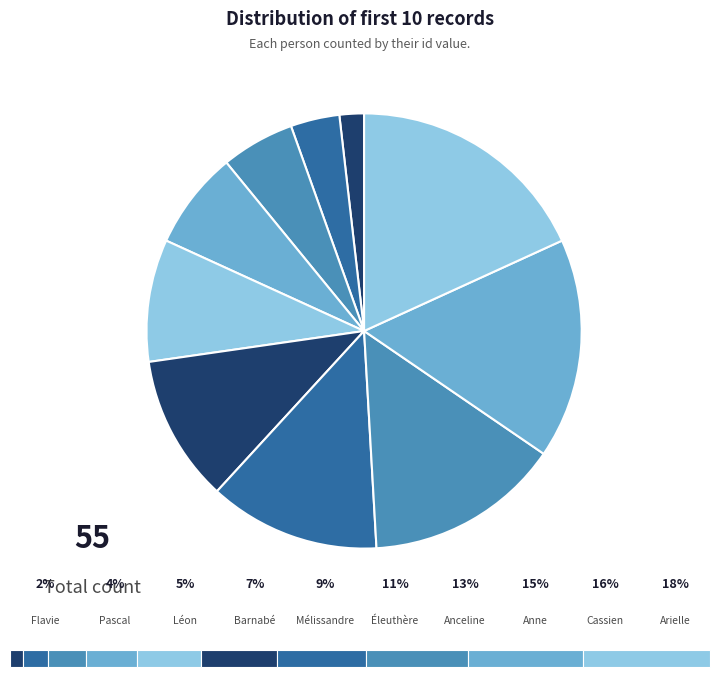

Which category has the biggest portion of the pie?

Arielle